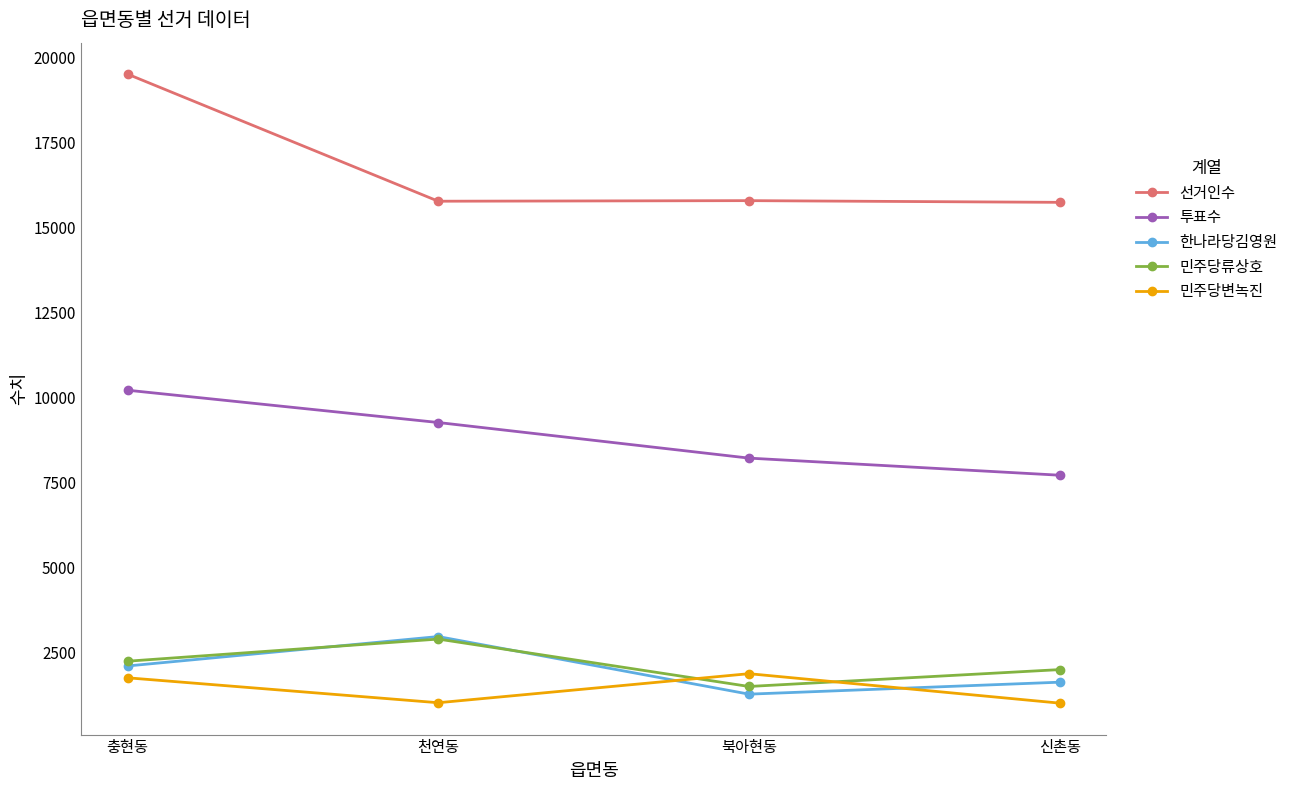

How many interior local peaks does the 민주당류상호 series have?

1